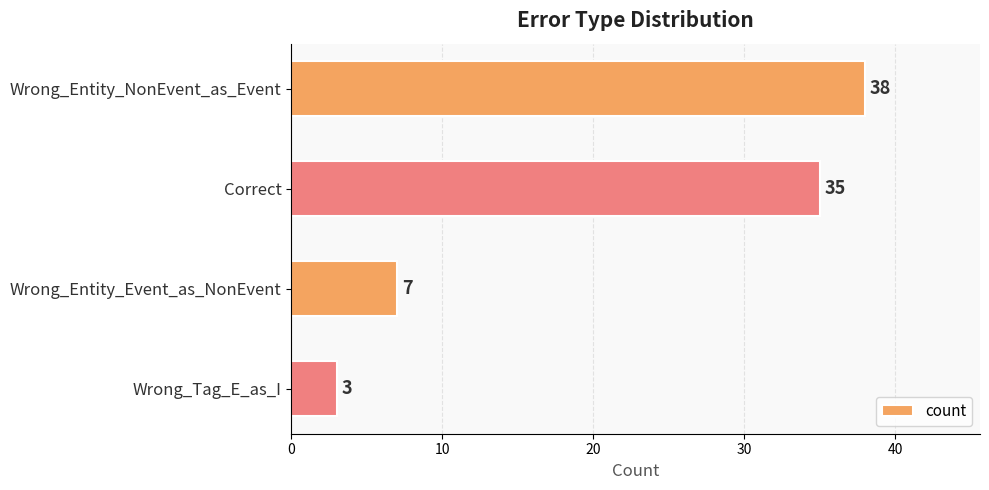

What is the average value?

21